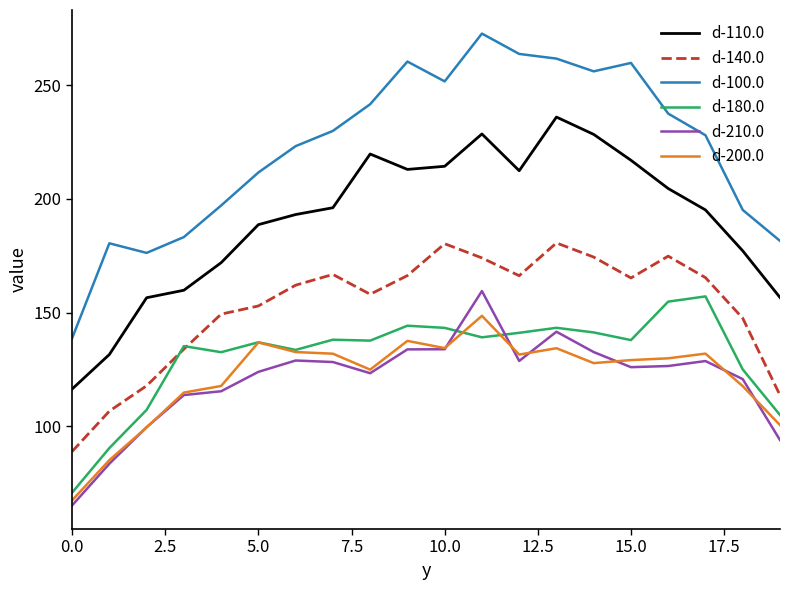

What is the sum of all d-100.0 values?

4450.5